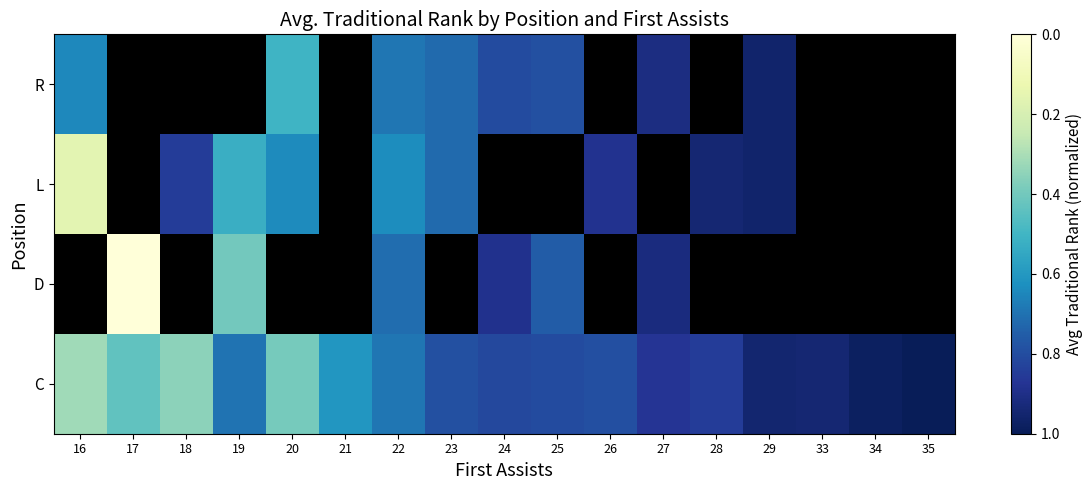

What is the lowest value of the C series?

0.3